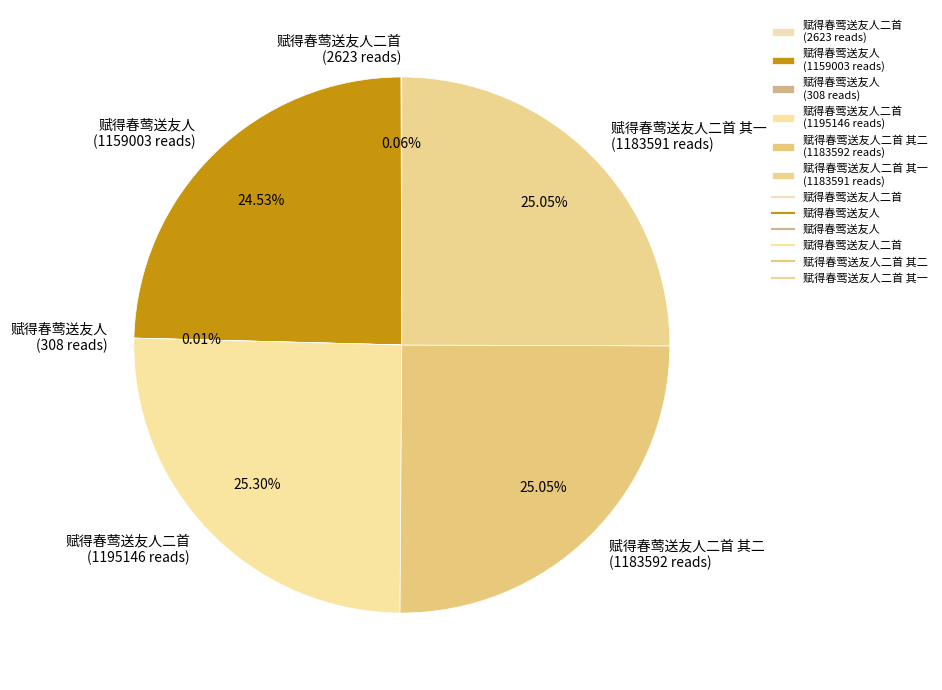

Is the sum of 赋得春莺送友人二首 其二 (1183592 reads) and 赋得春莺送友人二首 (1195146 reads) greater than half?

Yes